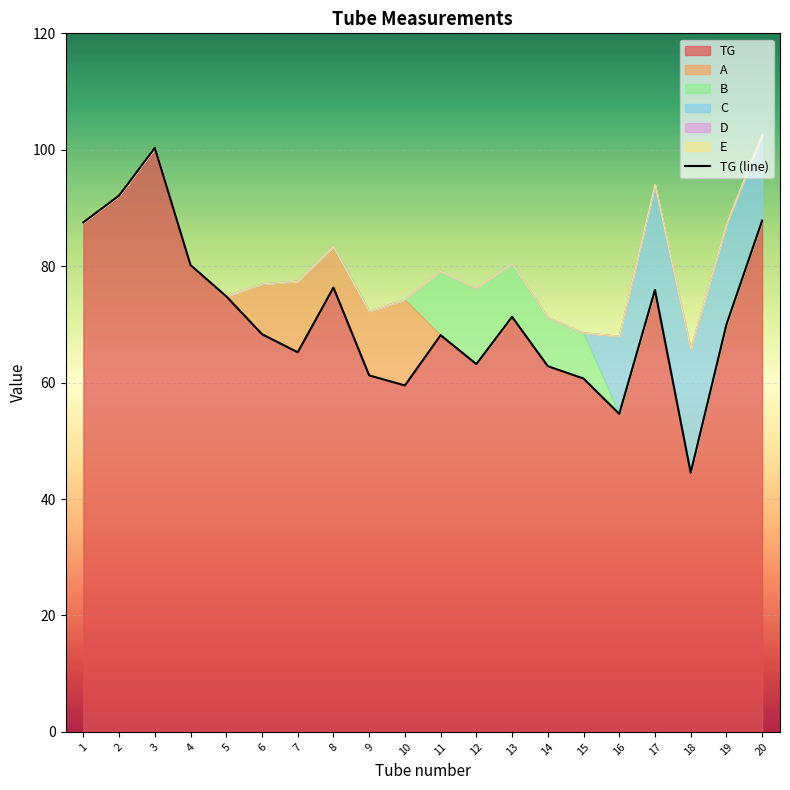

How many lines are shown in the chart?

1